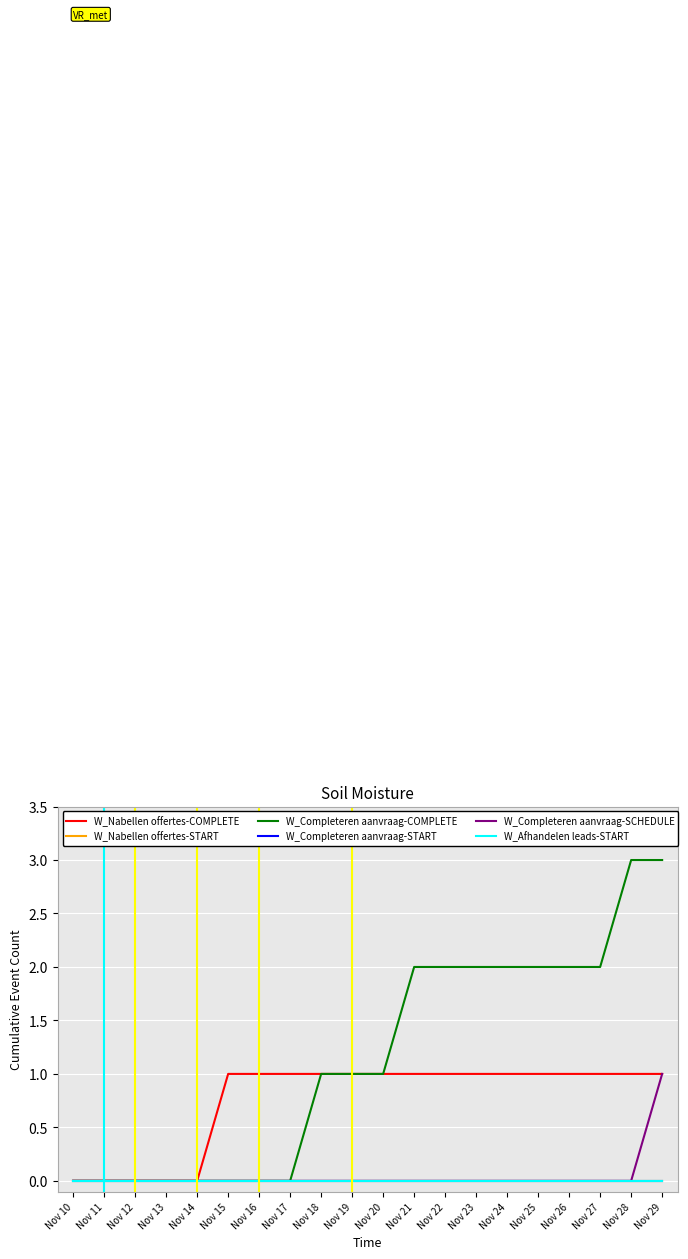

True or false: W_Completeren aanvraag-COMPLETE and W_Completeren aanvraag-SCHEDULE cross at least once.

False